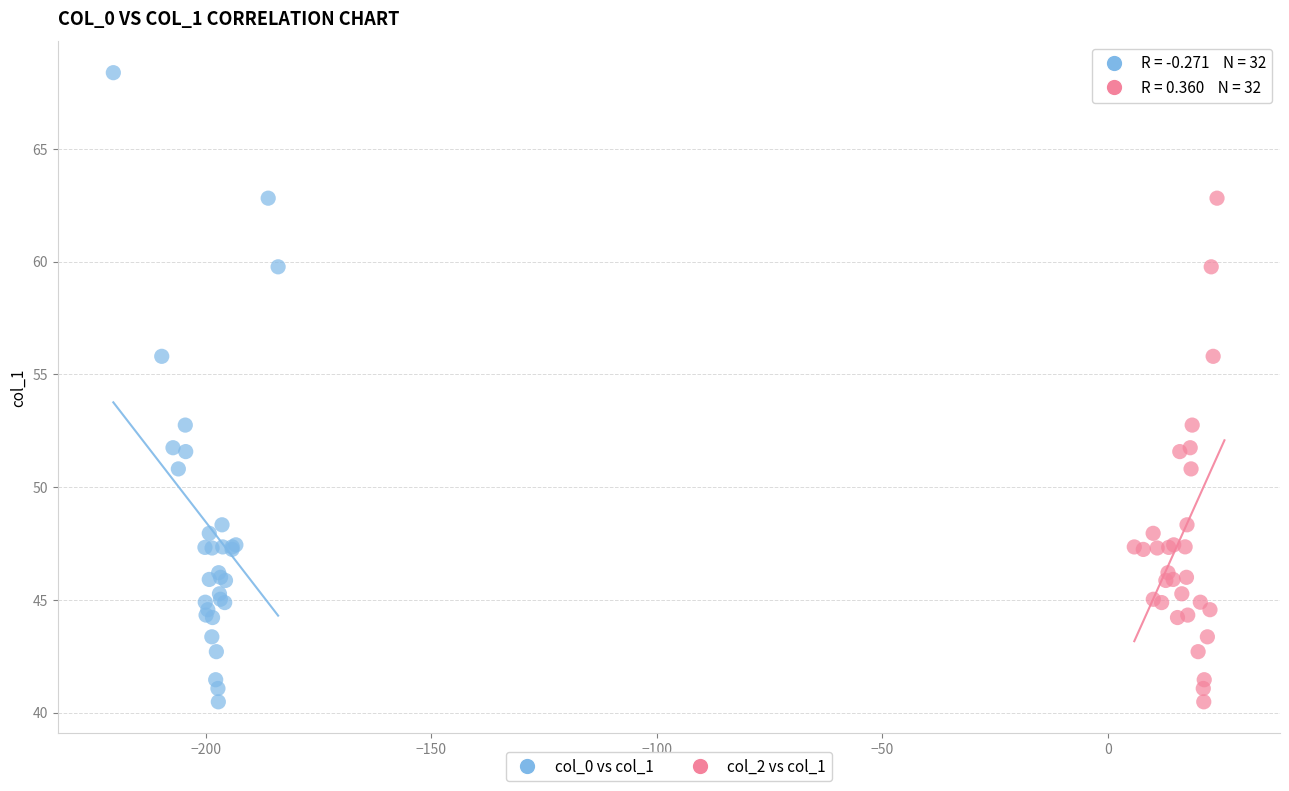

What are all the series names shown in the legend?

col_0 vs col_1, col_2 vs col_1